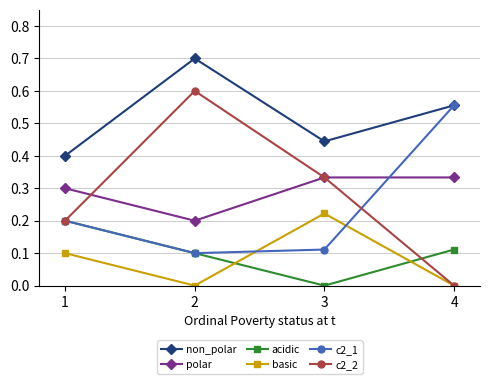

True or false: non_polar and basic intersect in this chart.

False